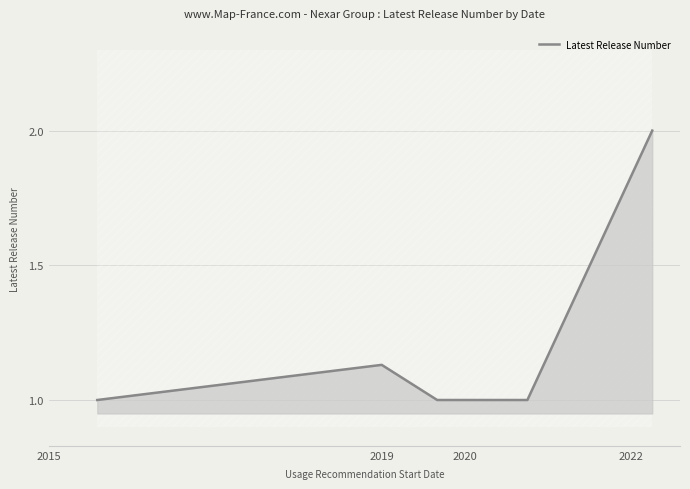

How many lines are shown in the chart?

1